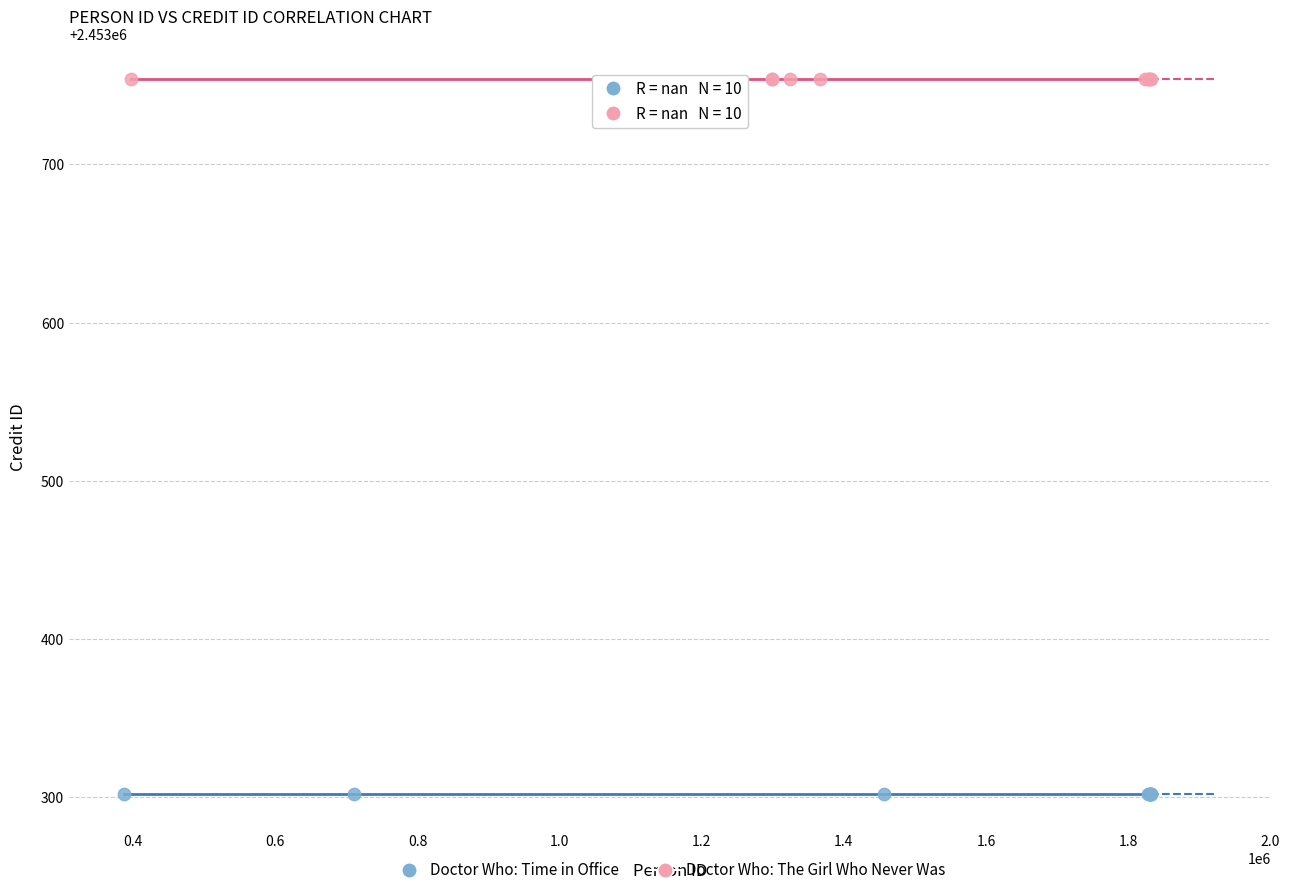

Which series contains the lowest Y value?

Doctor Who: Time in Office